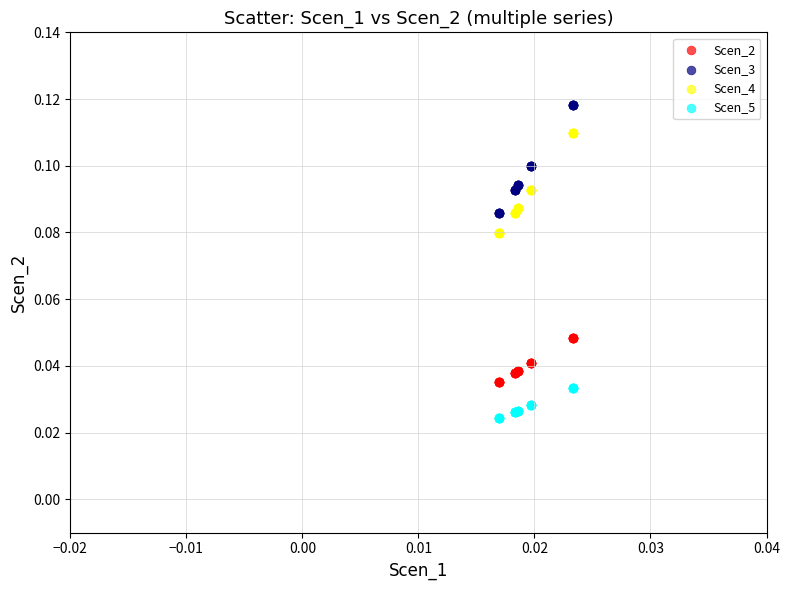

Which series contains the highest Y value?

Scen_3